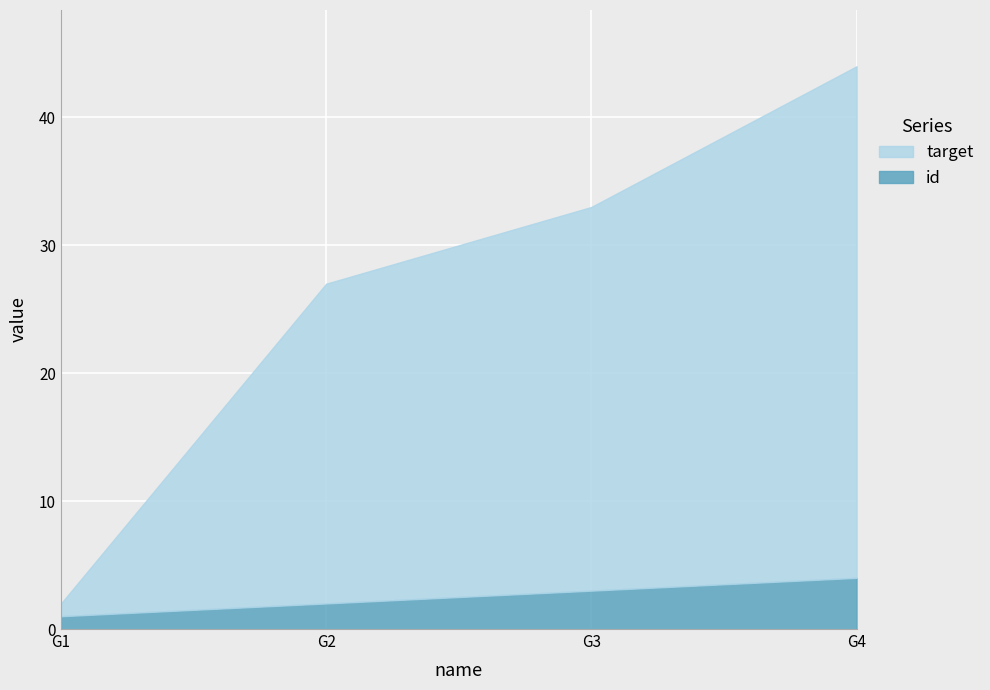

What are all the series names shown in the legend?

target, id